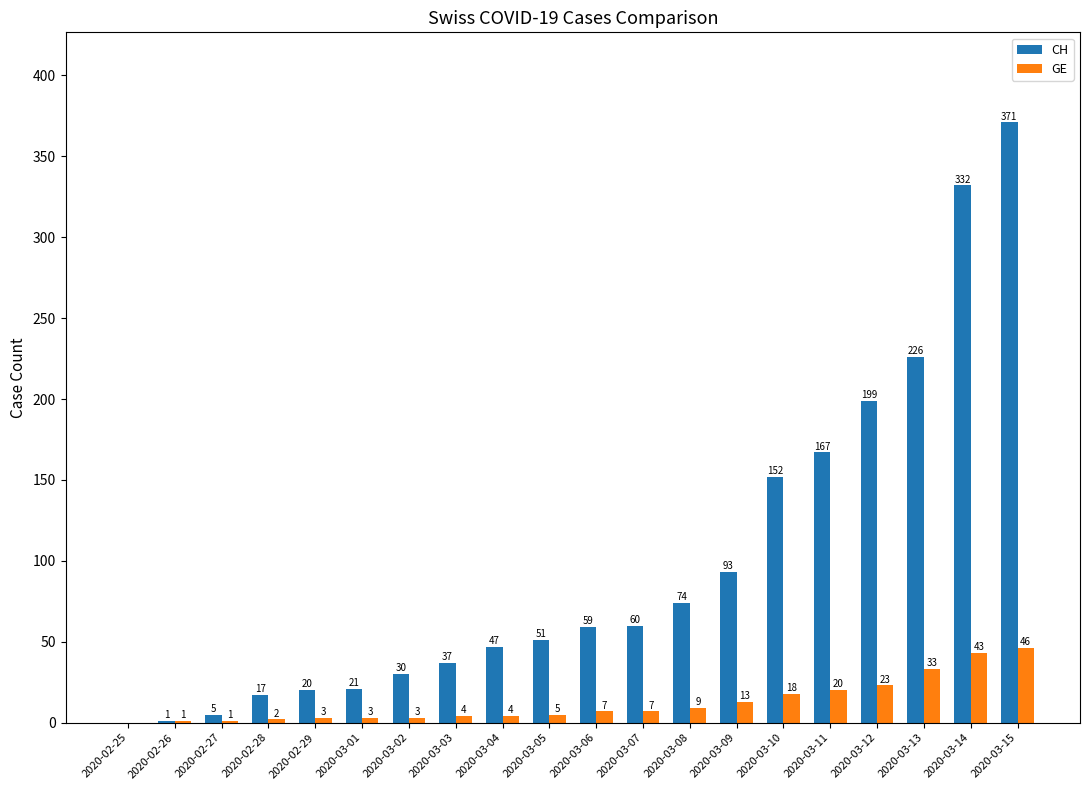

What is the sum of the CH values at 2020-03-11 and 2020-03-15?

538